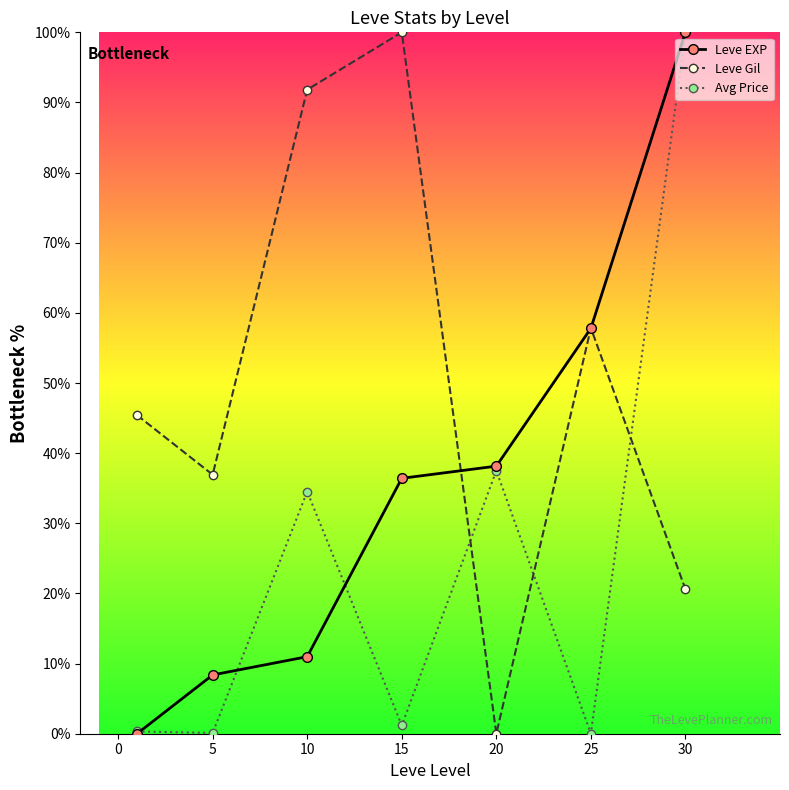

How many intersections are there between Avg Price and Leve Gil?

3